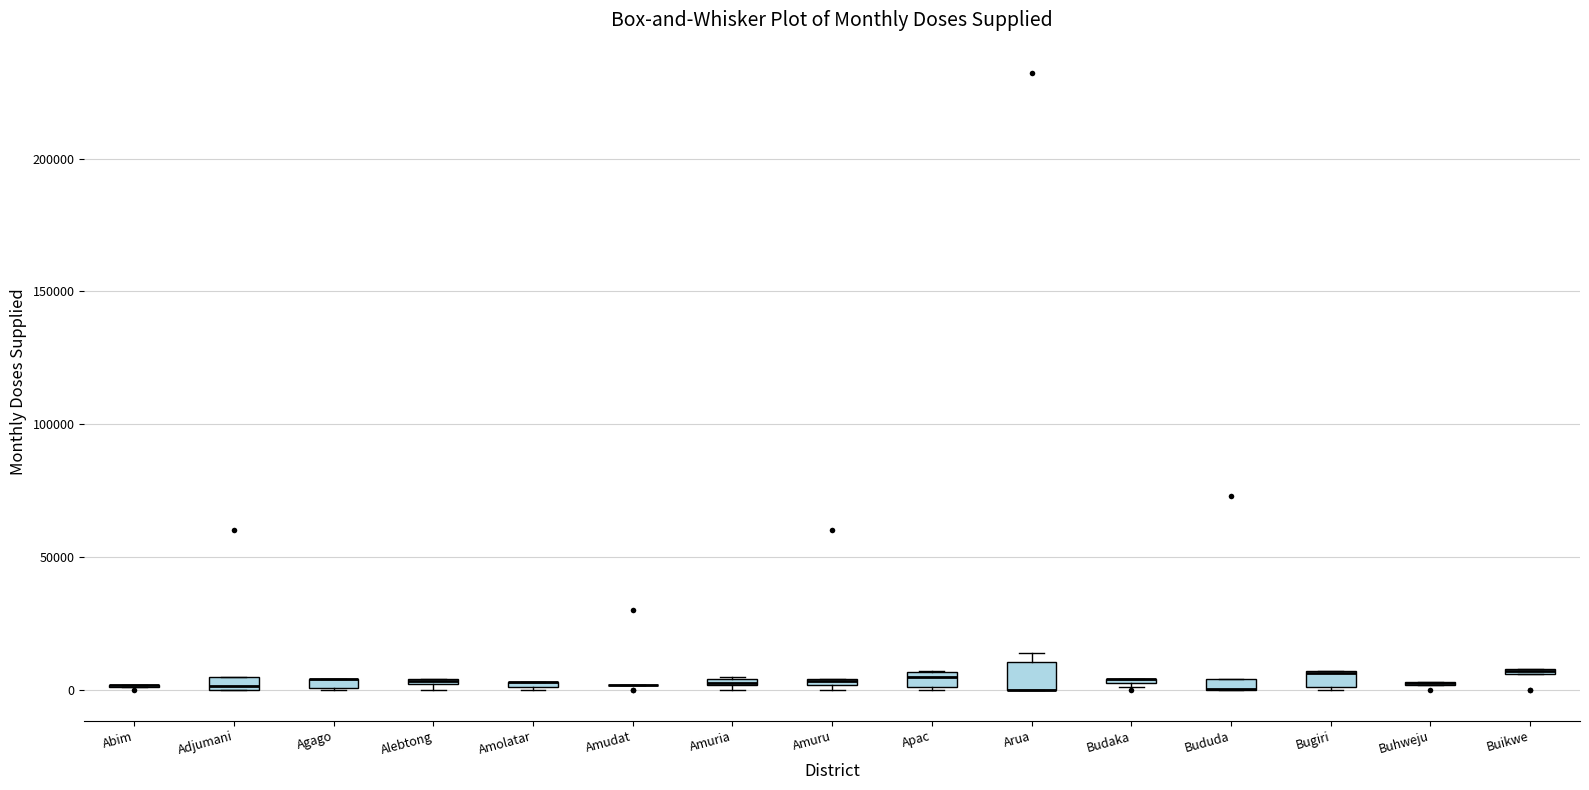

Where is the upper edge of the box for Bududa on the y-axis? The values are not printed on the chart, so give them approximately, as read against the axis.

5000